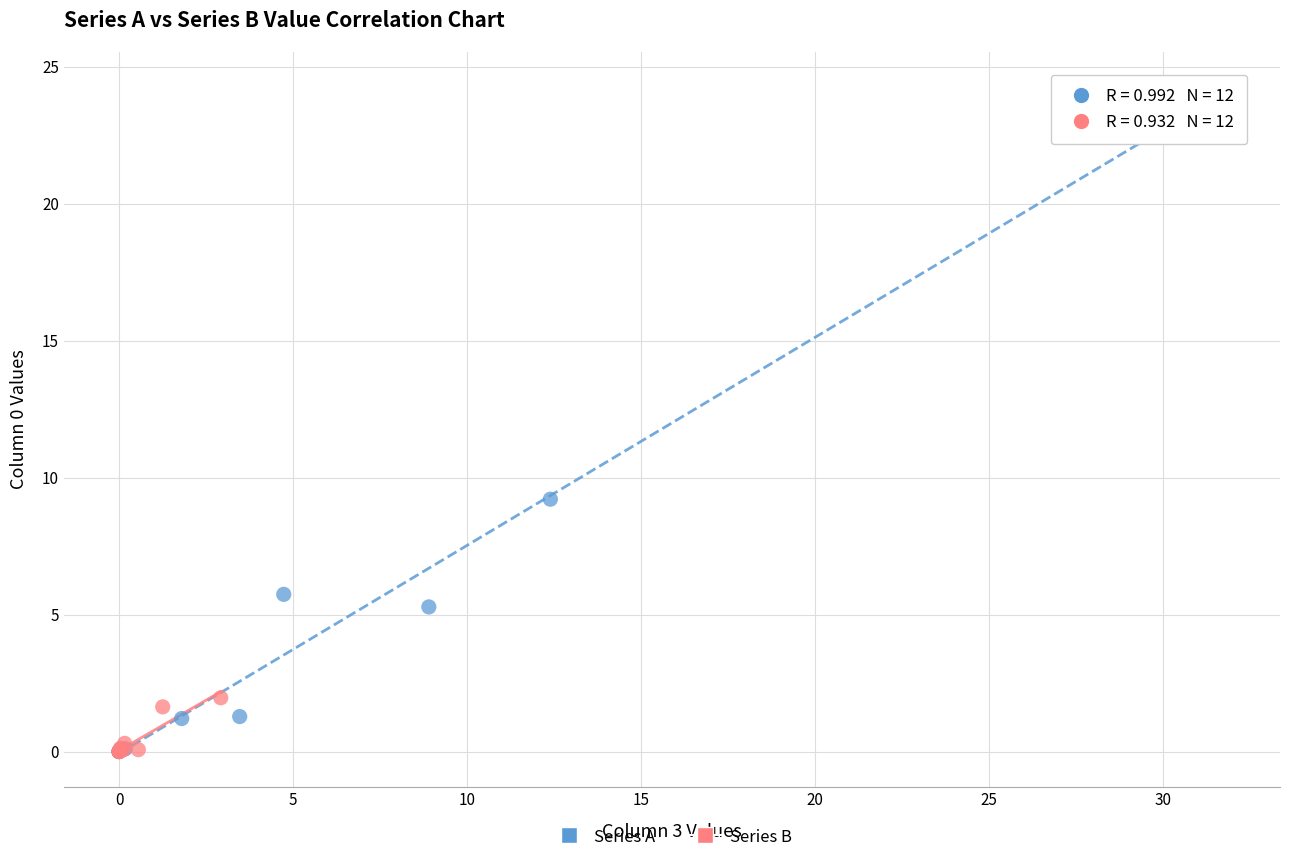

What are all the series names shown in the legend?

Series A, Series B